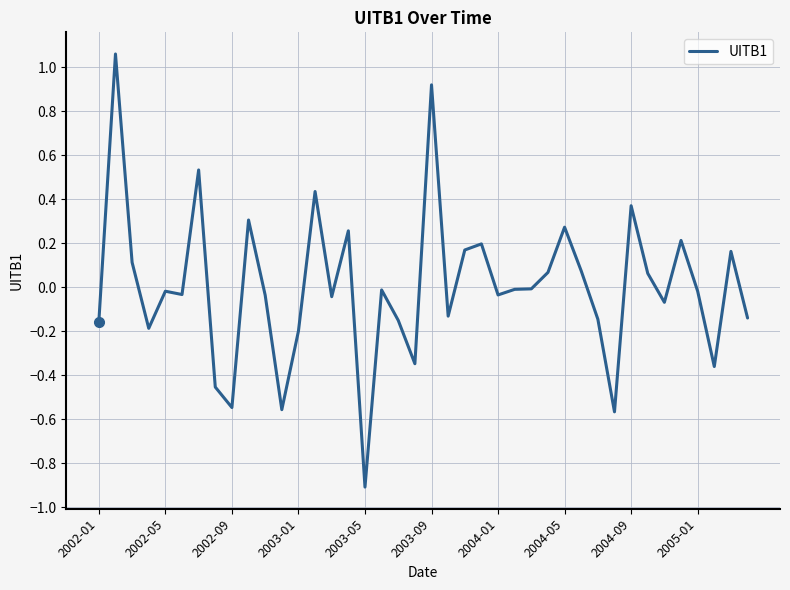

What is the difference between the maximum and minimum values?

2.0